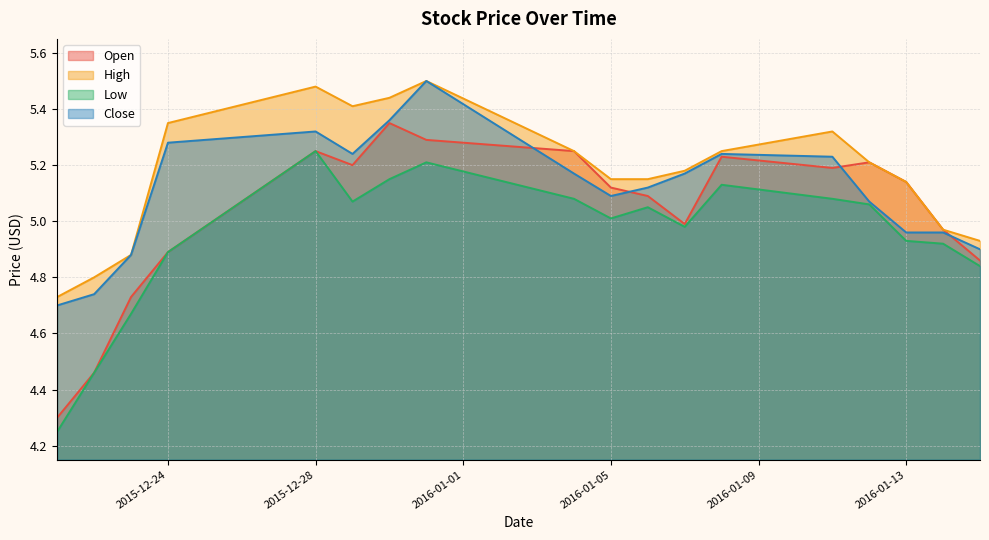

Does the chart have visible grid lines?

Yes